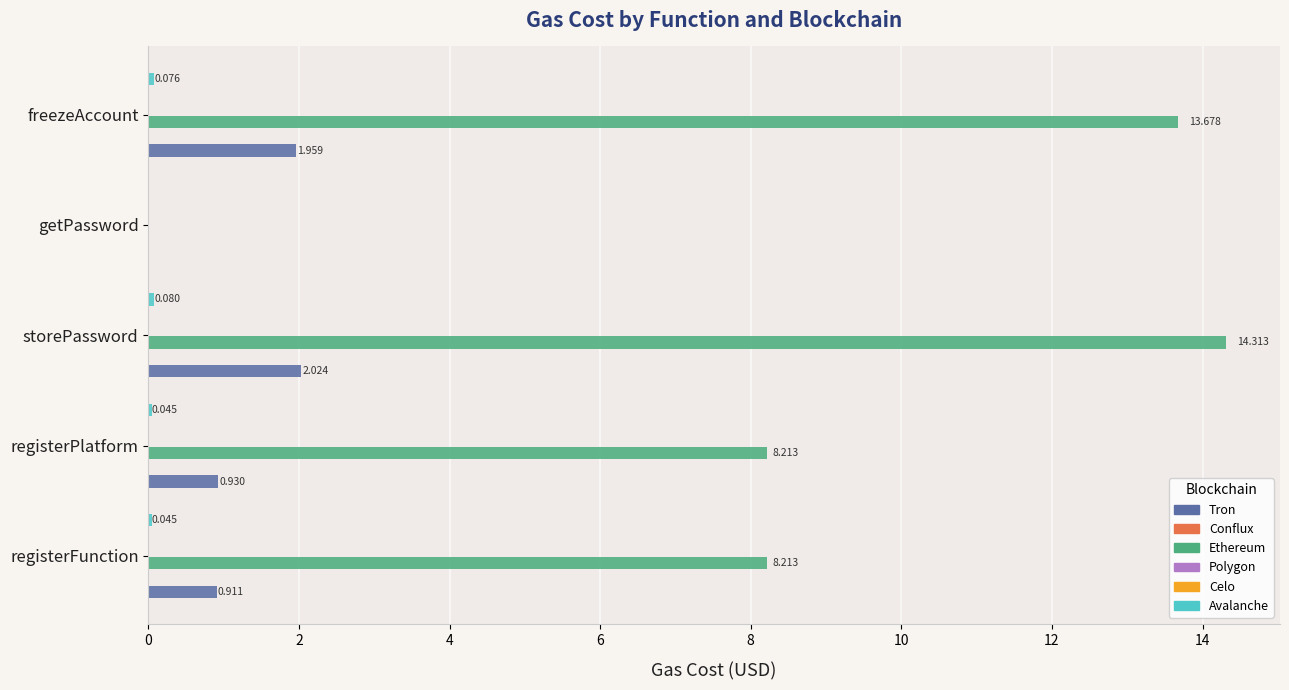

Which series has the largest total across all categories?

Ethereum